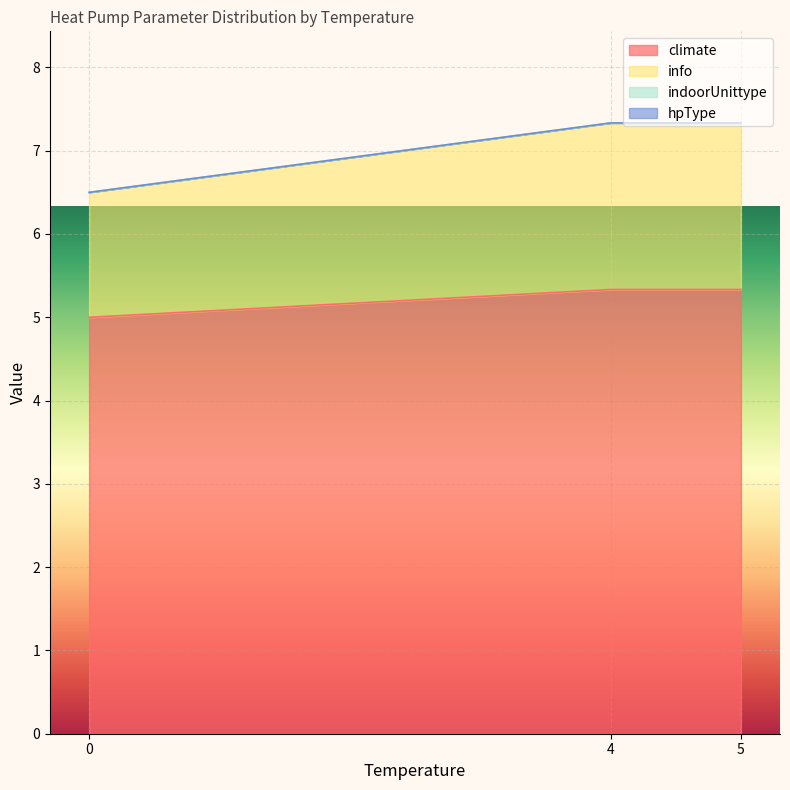

Where is climate nearest to the value 5?

0